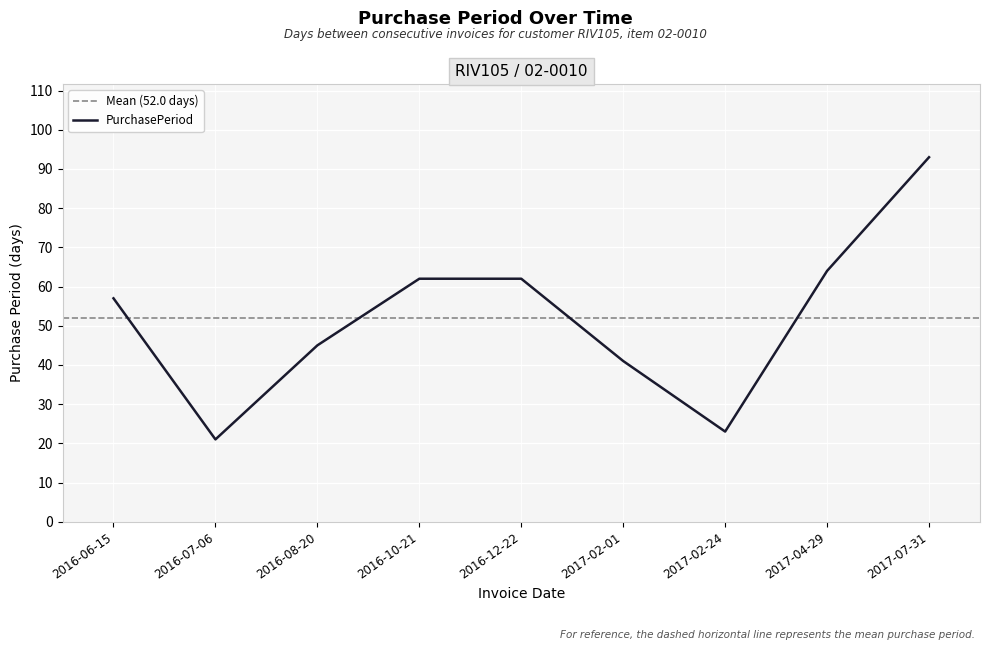

Between 2016-12-22 and 2017-02-01, which is larger?

2016-12-22